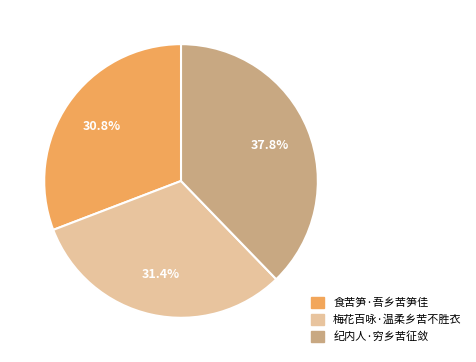

Which has a higher value, 纪内人·穷乡苦征敛 or 食苦笋·吾乡苦笋佳?

纪内人·穷乡苦征敛